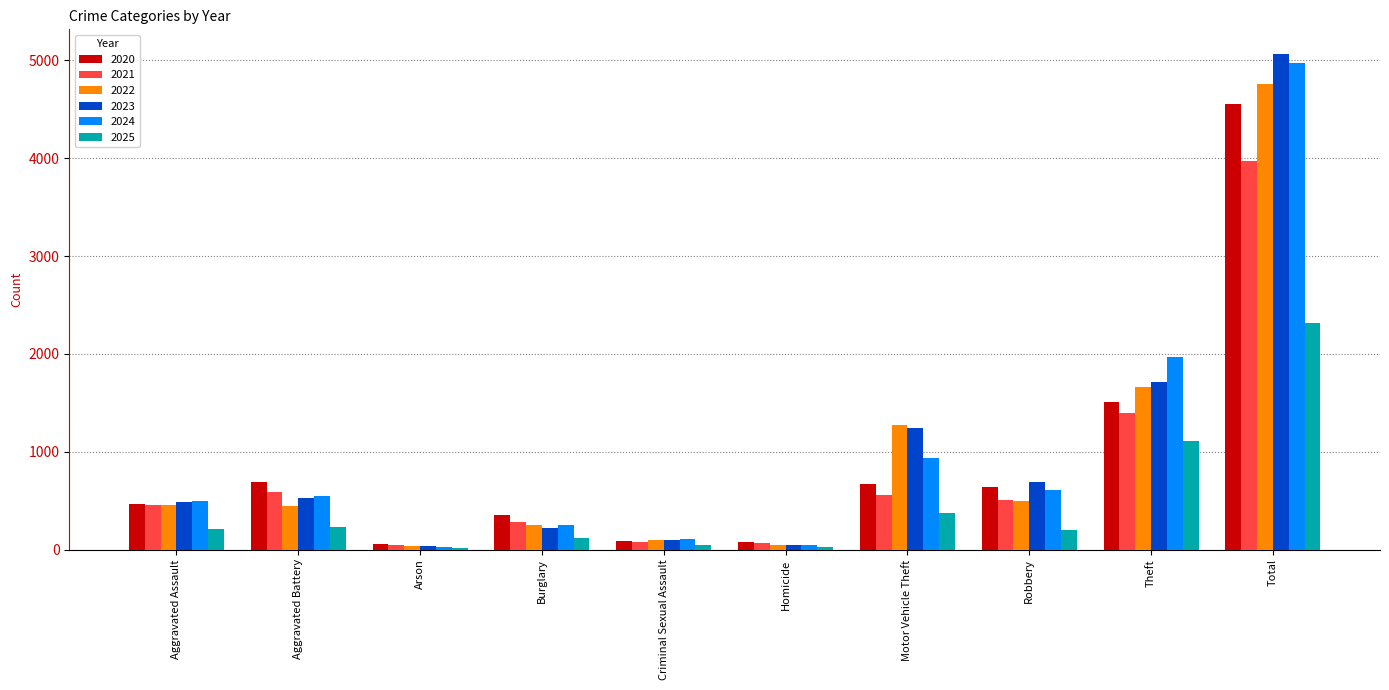

What is the difference between the second highest and second lowest values in the 2021 series?

1323